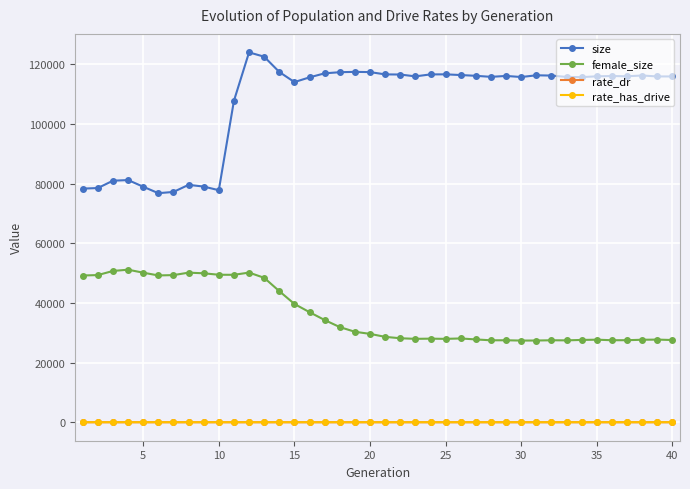

What is the lowest value of the female_size series?

27374.0